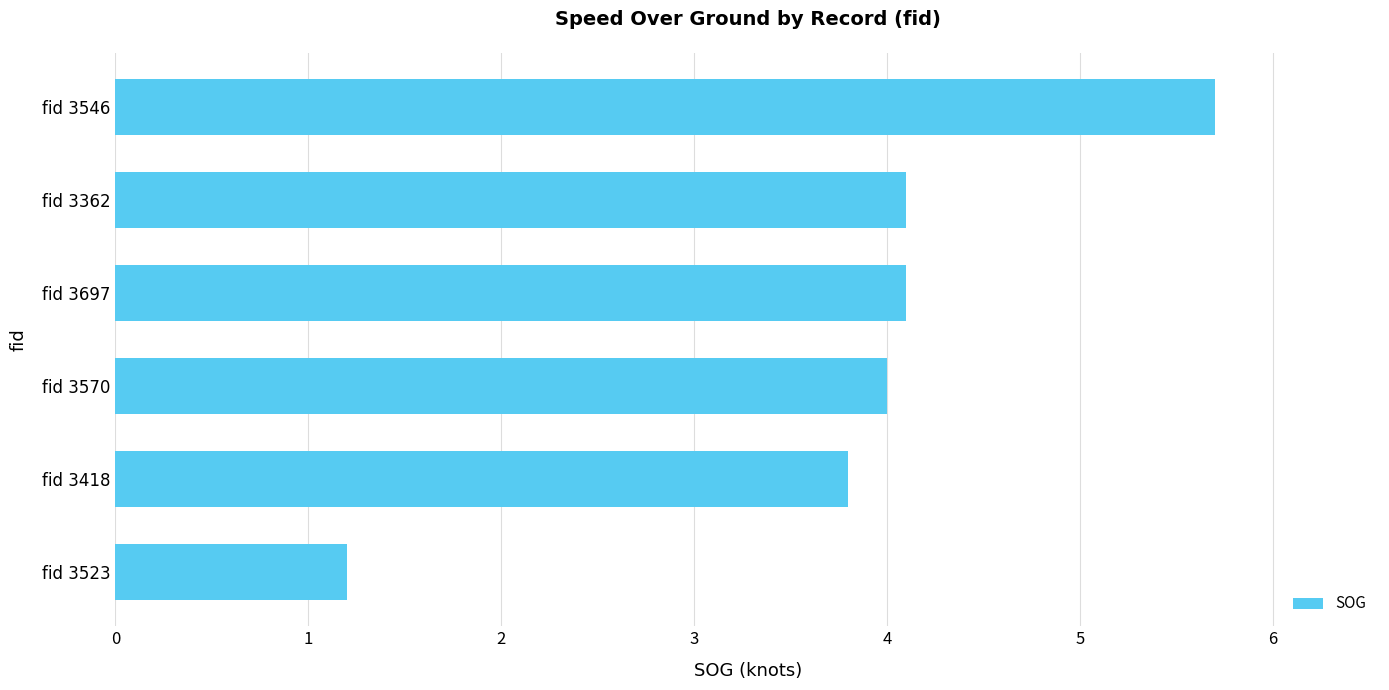

What is the minimum value shown in the chart?

1.2